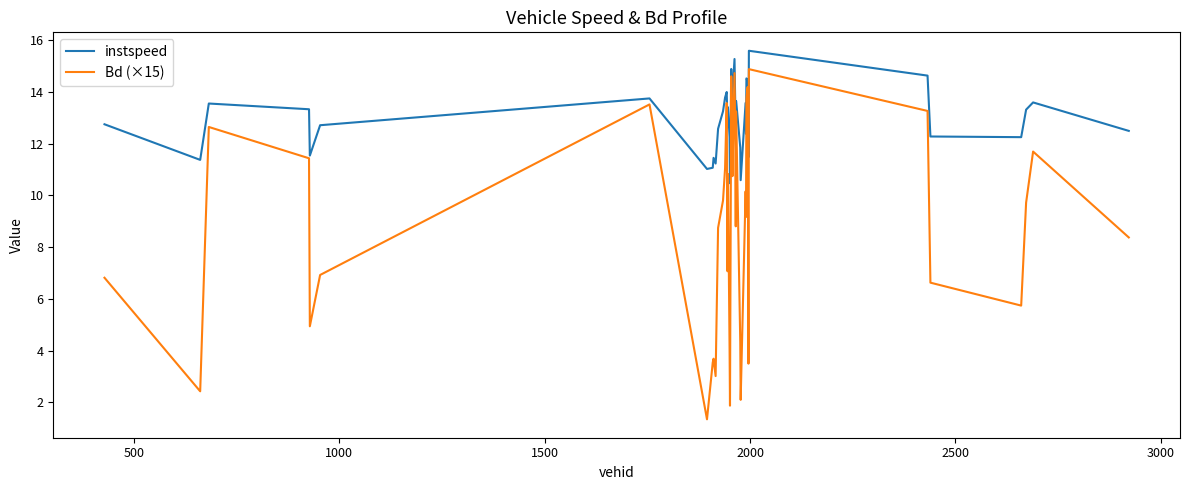

What is the minimum value shown in the chart?

1.3